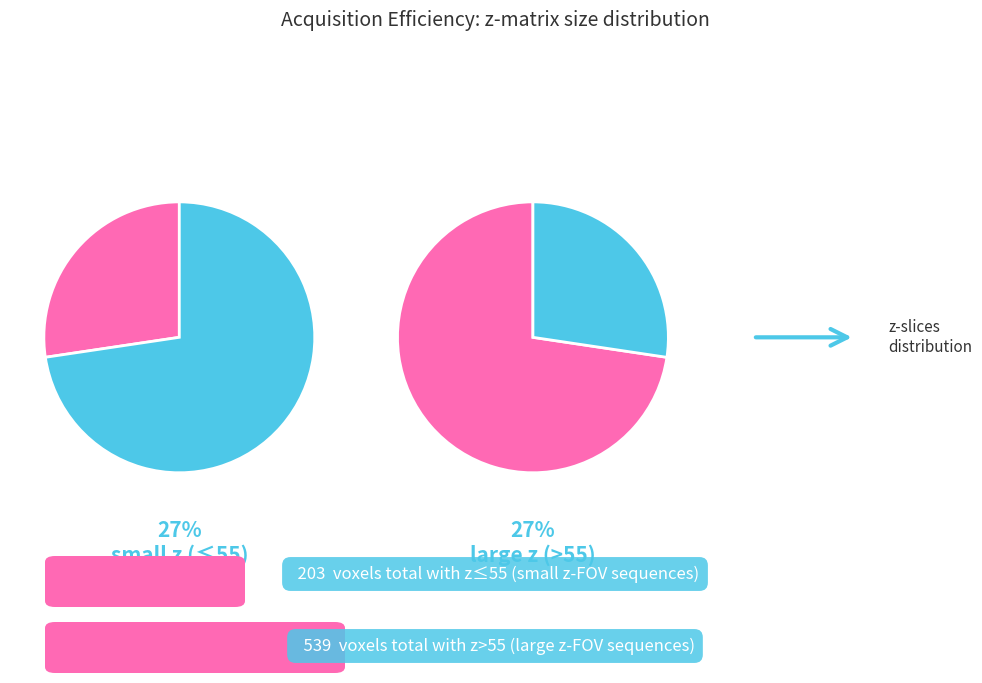

The 3D GRE EPI (Poser 2010, R=9) slice represents 8% of the pie. True or false?

False